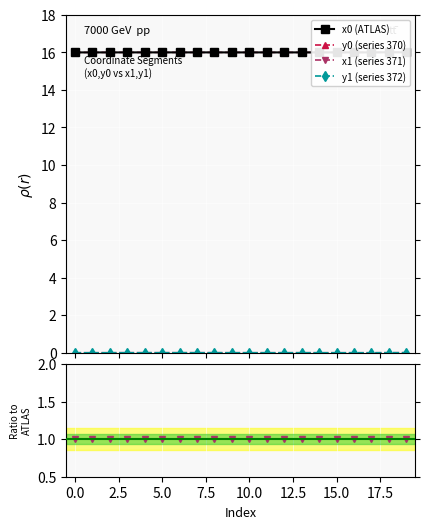

Is it true that x0 equals 5.0 at 19?

False